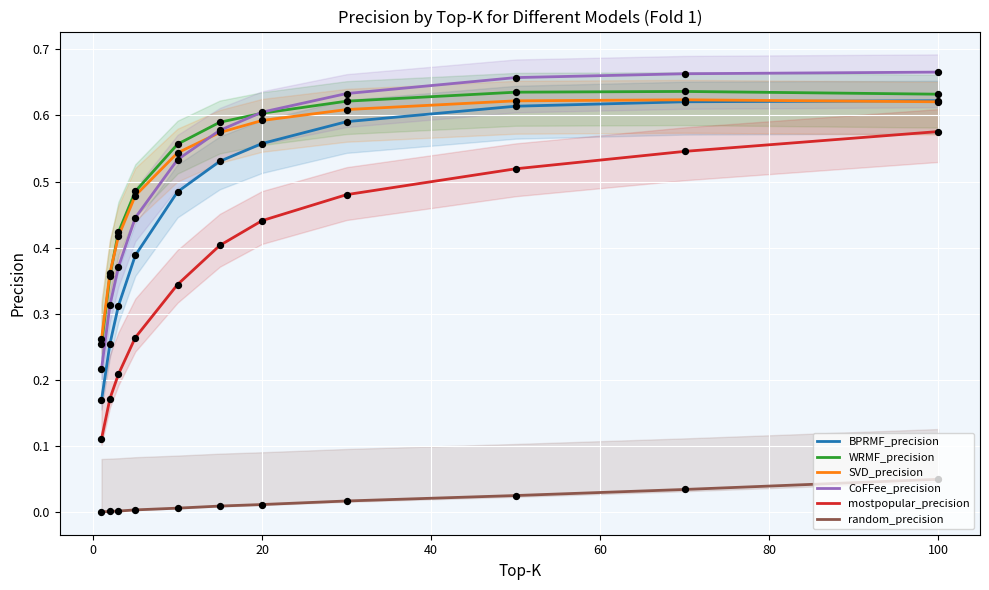

Which series has the widest spread of Y values?

mostpopular_precision